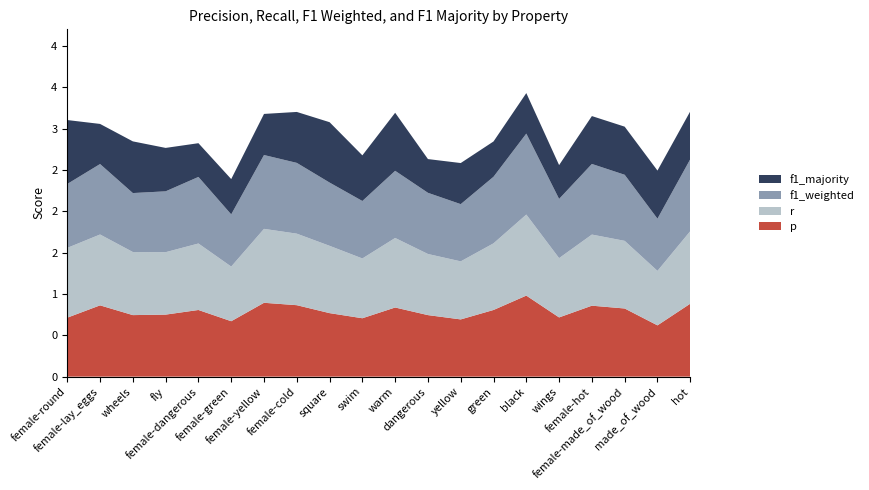

Reading left to right, what are all the values shown in this chart?

p: 0.7	0.9	0.7	0.8	0.8	0.7	0.9	0.9	0.8	0.7	0.8	0.7	0.7	0.8	1.0	0.7	0.9	0.8	0.6	0.9
r: 0.8	0.9	0.8	0.8	0.8	0.7	0.9	0.9	0.8	0.7	0.8	0.7	0.7	0.8	1.0	0.7	0.9	0.8	0.7	0.9
f1_weighted: 0.8	0.9	0.7	0.7	0.8	0.6	0.9	0.9	0.8	0.7	0.8	0.7	0.7	0.8	1.0	0.7	0.9	0.8	0.6	0.9
f1_majority: 0.8	0.5	0.6	0.5	0.4	0.4	0.5	0.6	0.7	0.6	0.7	0.4	0.5	0.4	0.5	0.4	0.6	0.6	0.6	0.6